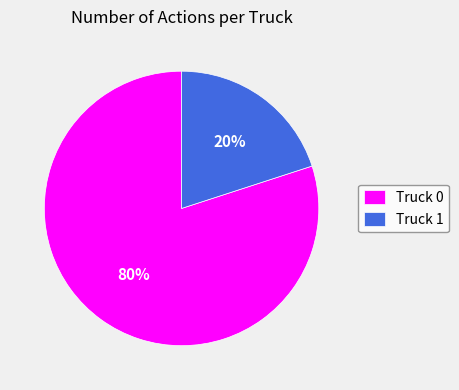

Is the sum of Truck 1 and Truck 0 greater than half?

Yes